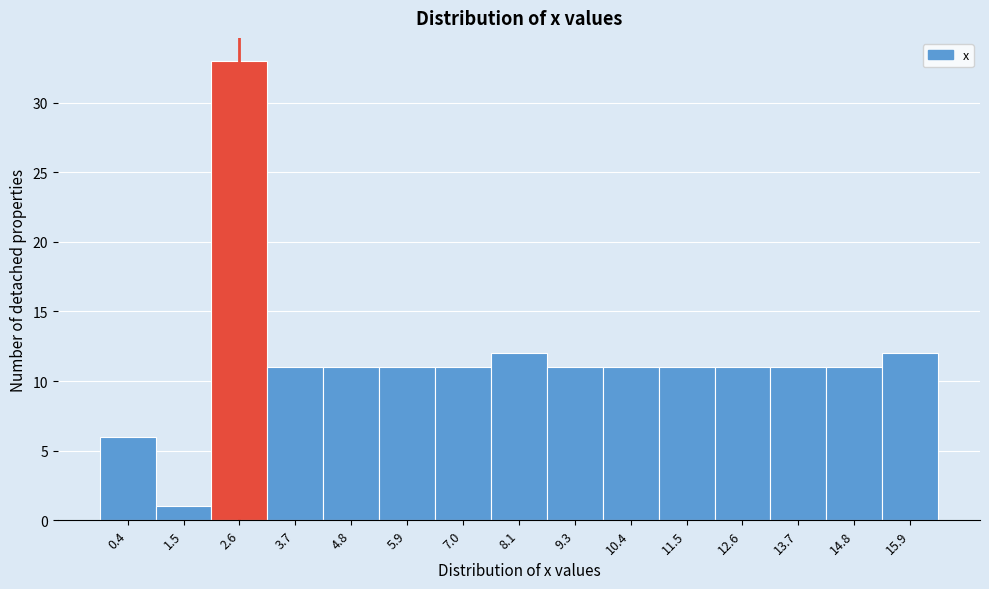

Reading left to right, list every bar in this chart as the range it spans on the x-axis followed by its height. Neither the bar edges nor the heights are printed on the chart, so give them approximately, as read against the axes.

-0.2 to 1.0: 6
1.0 to 2.0: 1
2.0 to 3.2: 33
3.2 to 4.2: 11
4.2 to 5.4: 11
5.4 to 6.4: 11
6.4 to 7.6: 11
7.6 to 8.8: 12
8.8 to 9.8: 11
9.8 to 11.0: 11
11.0 to 12.0: 11
12.0 to 13.2: 11
13.2 to 14.2: 11
14.2 to 15.4: 11
15.4 to 16.6: 12